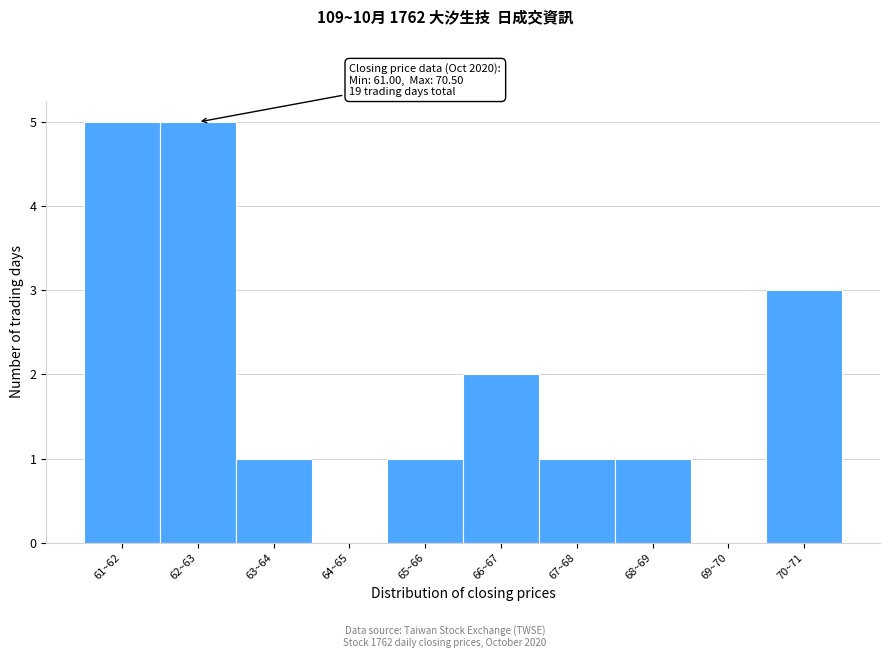

Reading right to left, what are all the values shown in this chart?

70~71=3	69~70=0	68~69=1	67~68=1	66~67=2	65~66=1	64~65=0	63~64=1	62~63=5	61~62=5